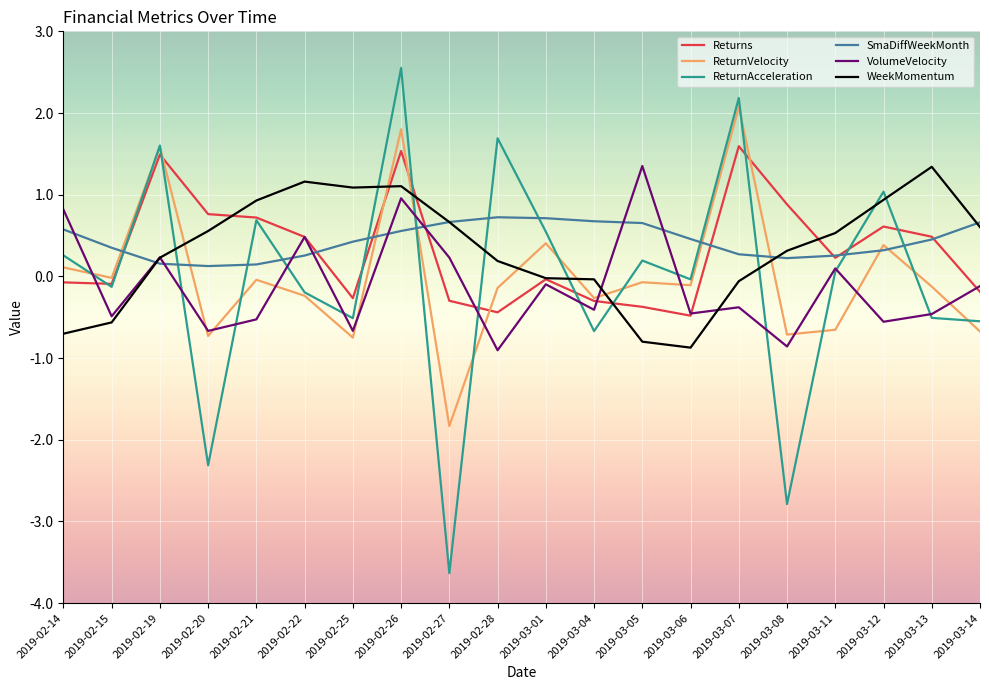

Does the chart have visible grid lines?

Yes